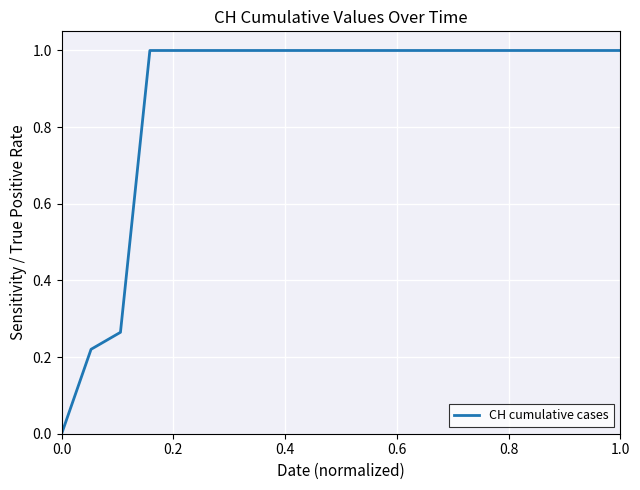

The chart shows a value of 1.0 at 1.0. True or false?

True